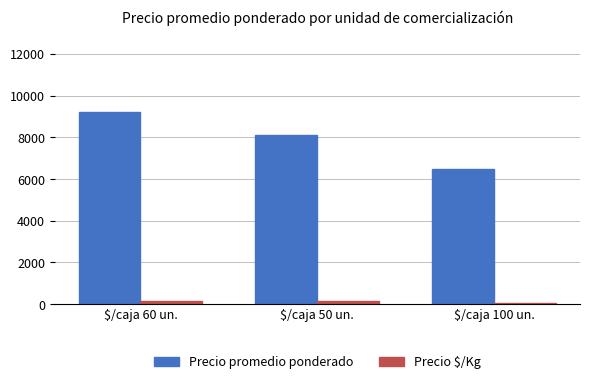

What position from the left is $/caja 50 un.?

2